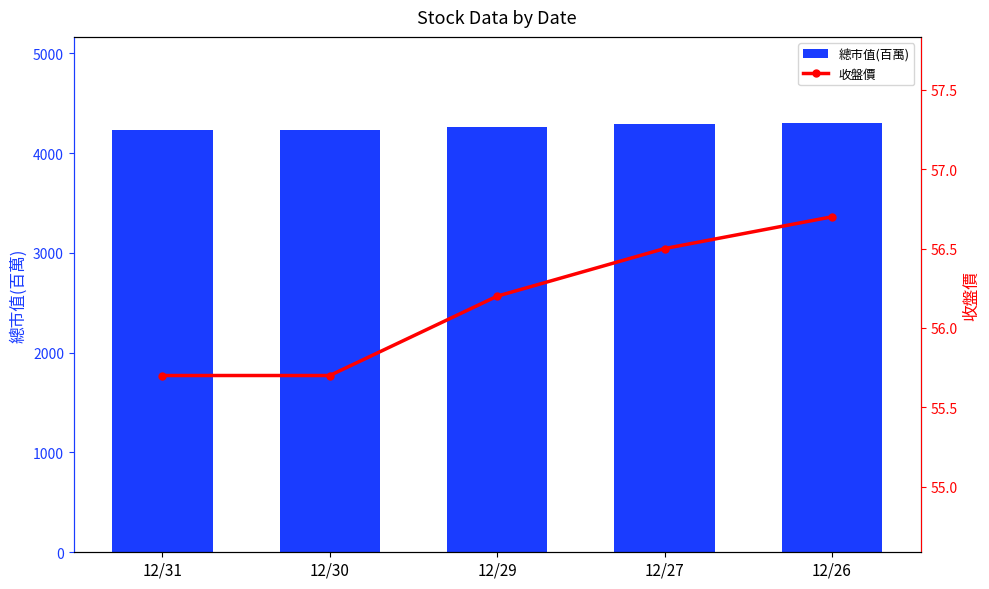

How many values in the 總市值(百萬) series are below 4265?

2